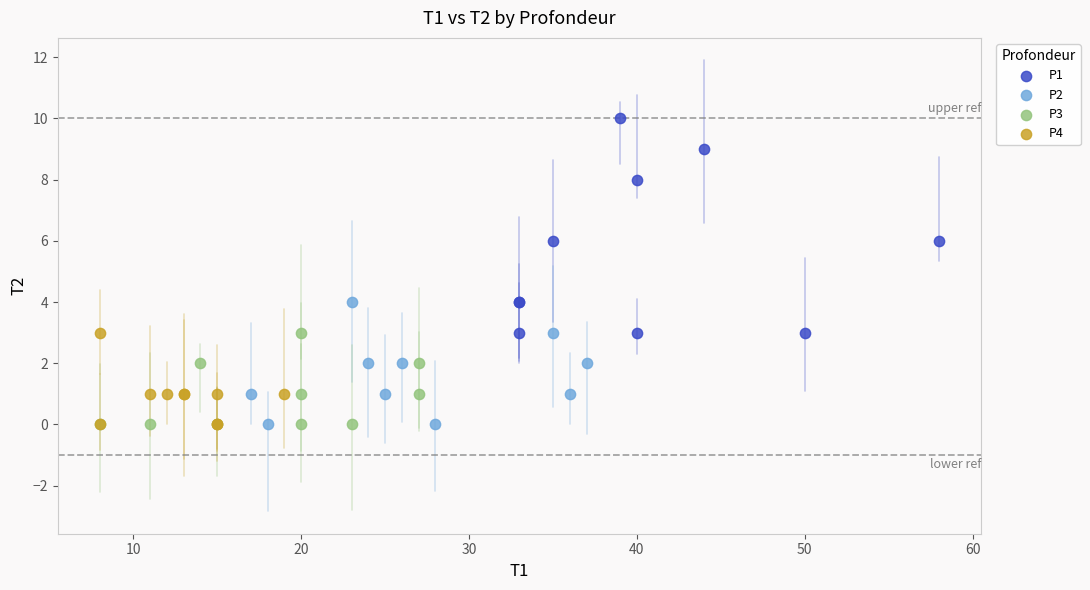

Which series reaches the maximum Y coordinate?

P1